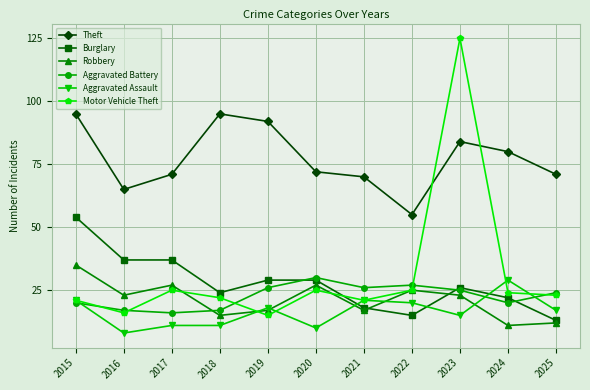

Which series changed the most between 2022 and 2023?

Motor Vehicle Theft